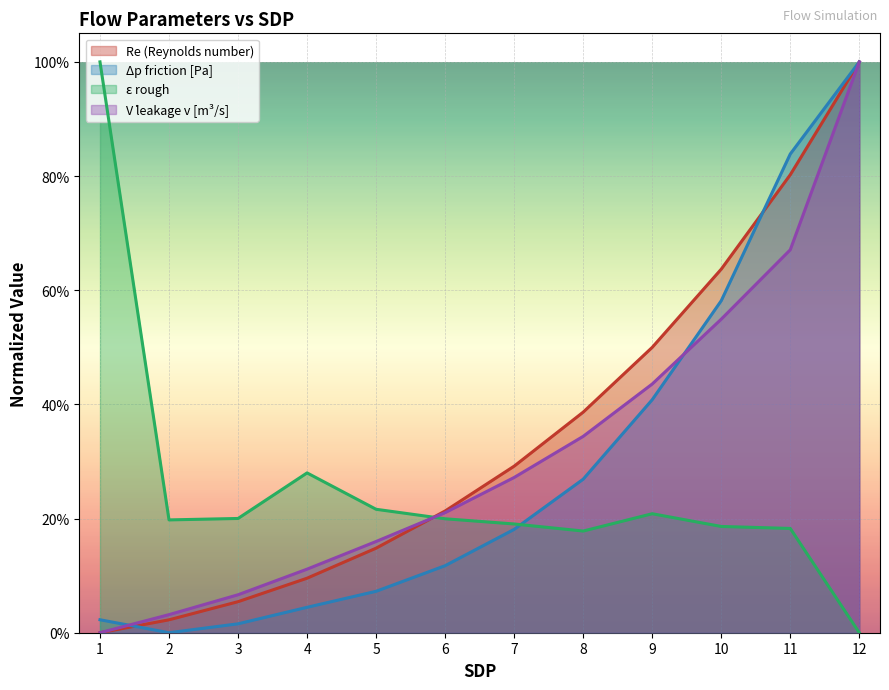

Reading left to right, what are all the values shown in this chart?

Re: 1=0.0	2=0.0	3=0.1	4=0.1	5=0.1	6=0.2	7=0.3	8=0.4	9=0.5	10=0.6	11=0.8	12=1.0
delta_p_friction: 1=0.0	2=0.0	3=0.0	4=0.0	5=0.1	6=0.1	7=0.2	8=0.3	9=0.4	10=0.6	11=0.8	12=1.0
eps_rough: 1=1.0	2=0.2	3=0.2	4=0.3	5=0.2	6=0.2	7=0.2	8=0.2	9=0.2	10=0.2	11=0.2	12=0.0
V_dot_leakage_v: 1=0.0	2=0.0	3=0.1	4=0.1	5=0.2	6=0.2	7=0.3	8=0.3	9=0.4	10=0.5	11=0.7	12=1.0